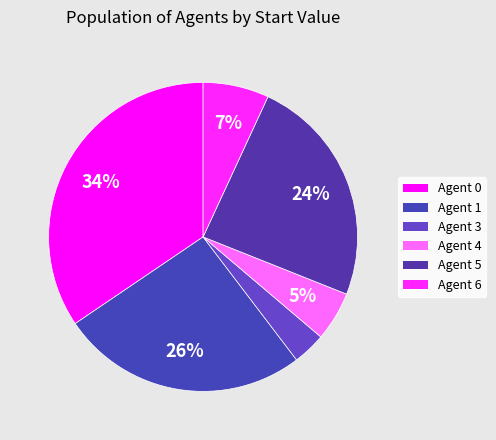

Count the number of slices in the pie.

6